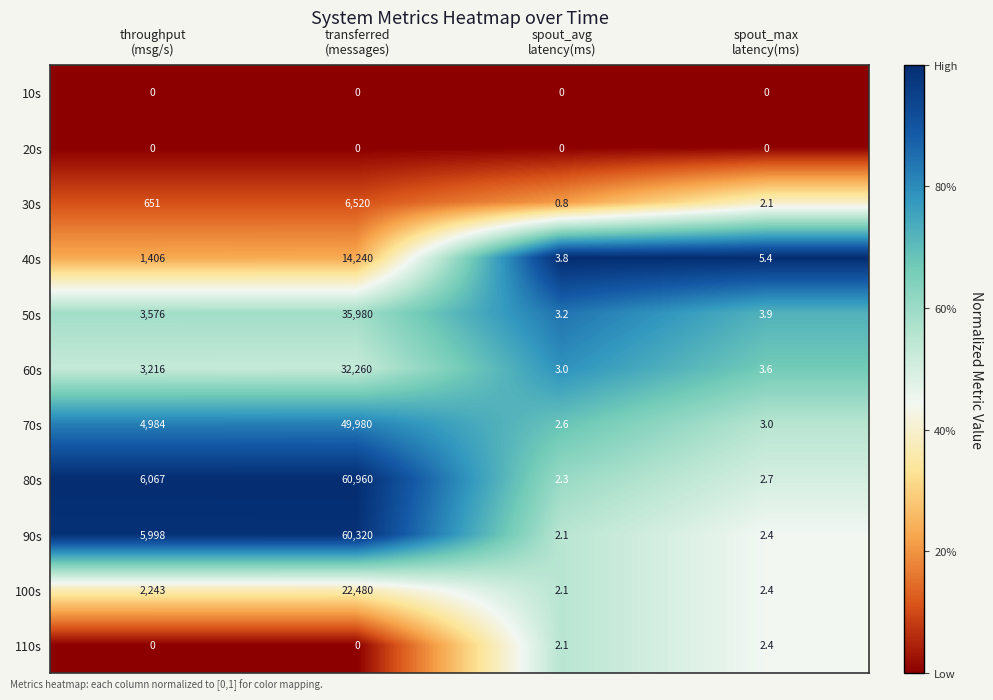

What is the difference between the maximum and minimum values in the 90s series?

60317.9